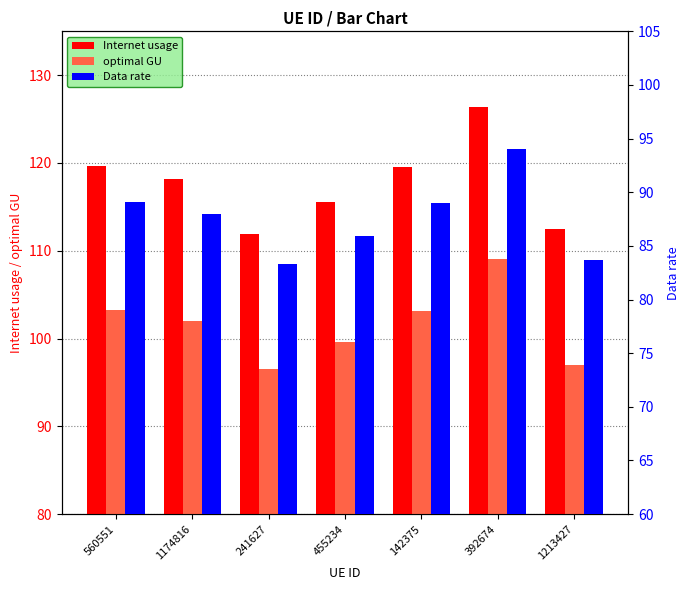

The Data rate series shows 94.0 at 392674. True or false?

True